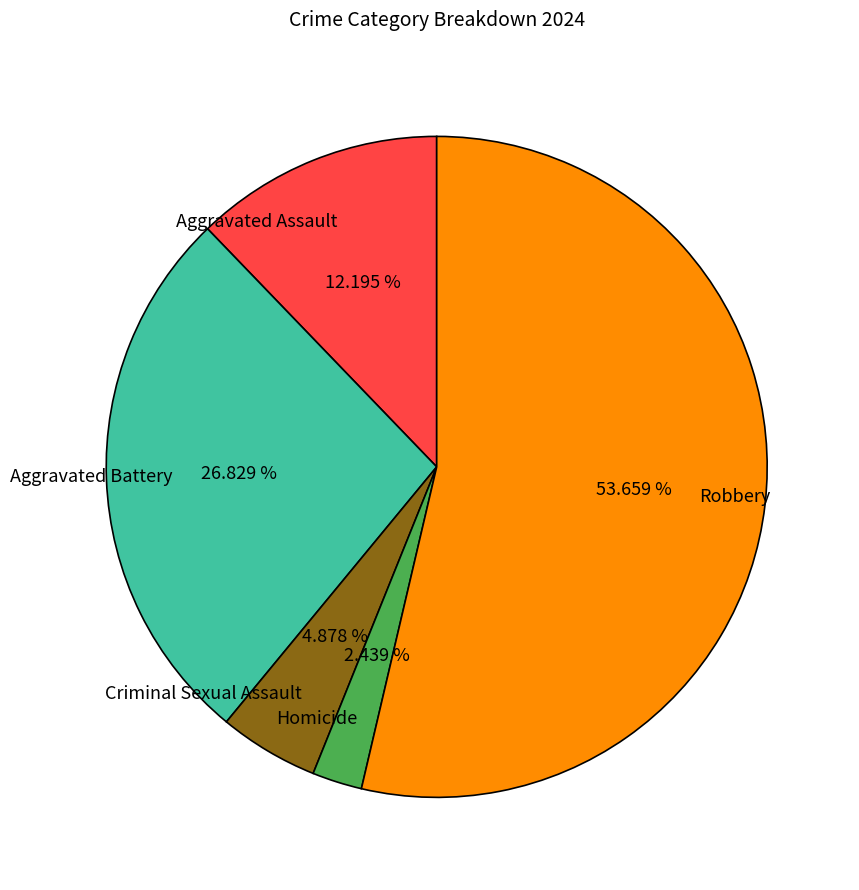

Which slice is the smallest?

Homicide